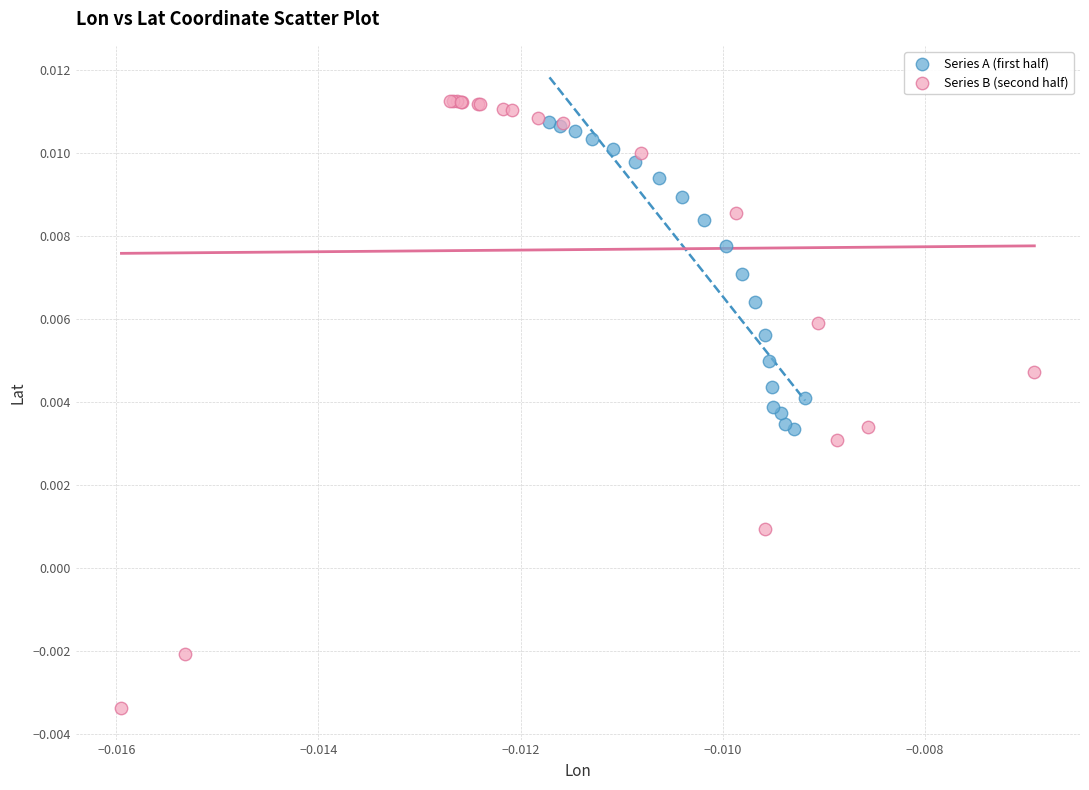

Which series contains the lowest Y value?

Series B (second half)